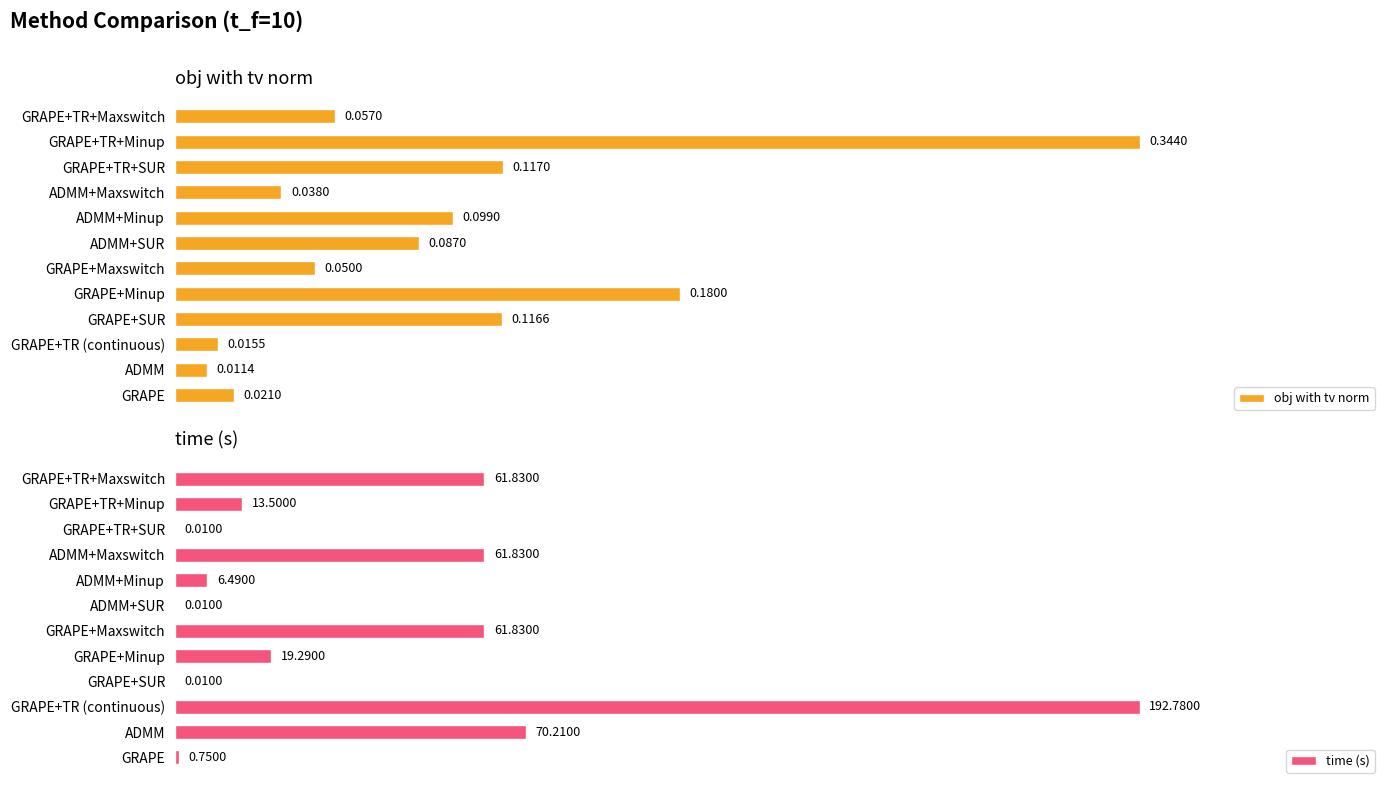

At which label does obj with tv norm reach its minimum?

ADMM